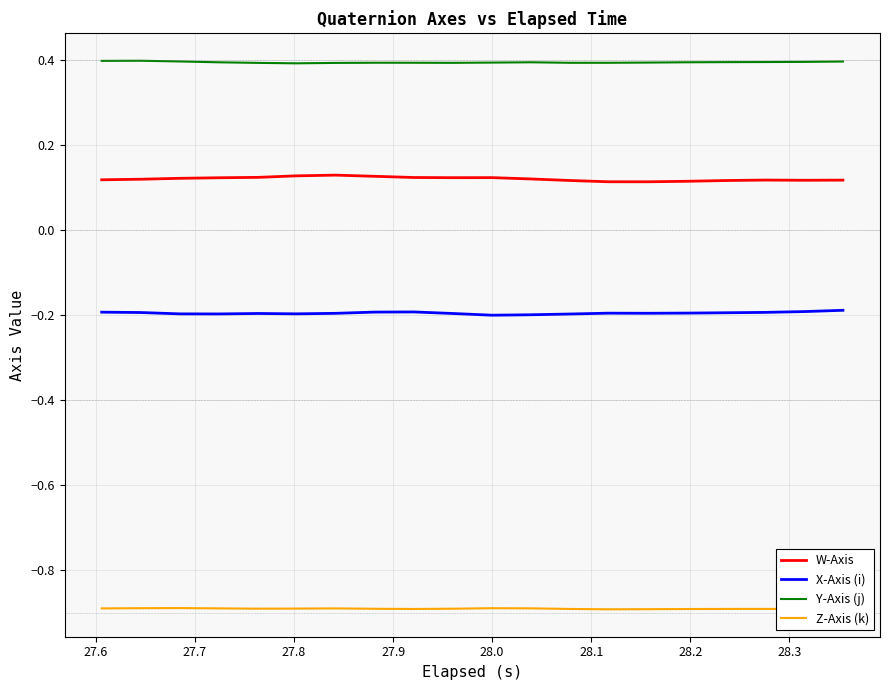

List the series in order of their overall mean, lowest first.

Z-Axis (k), X-Axis (i), W-Axis, Y-Axis (j)